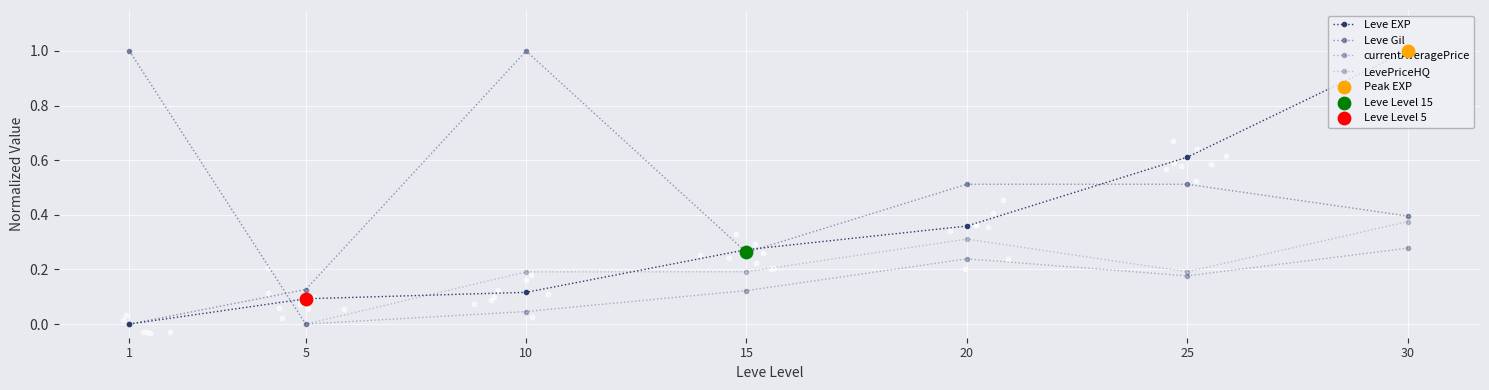

What are all the series names shown in the legend?

Leve EXP, Leve Gil, currentAveragePrice, LevePriceHQ